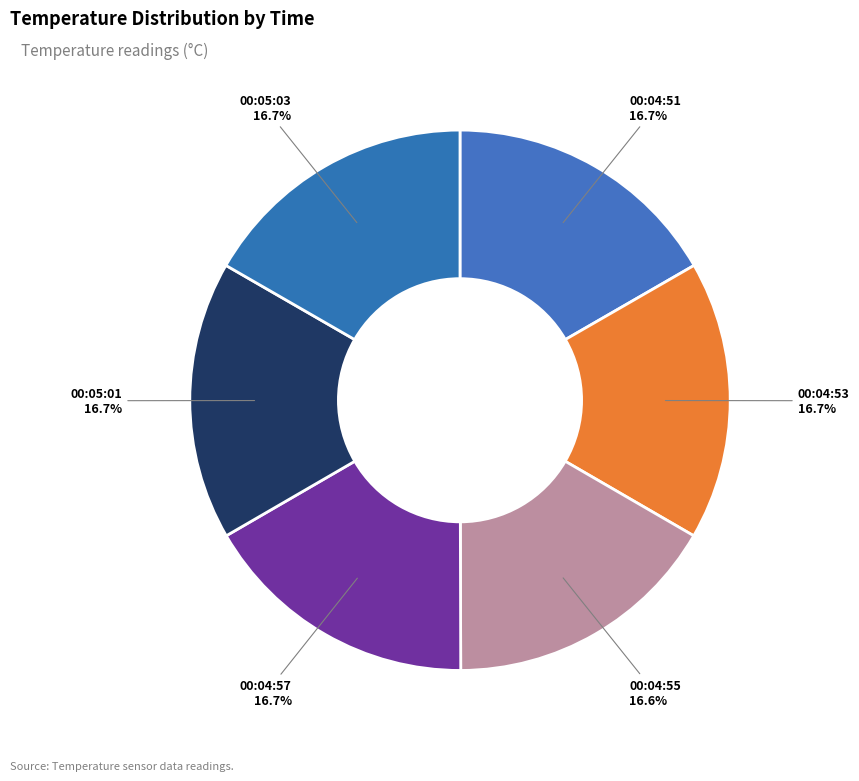

Does any single category account for the majority?

No